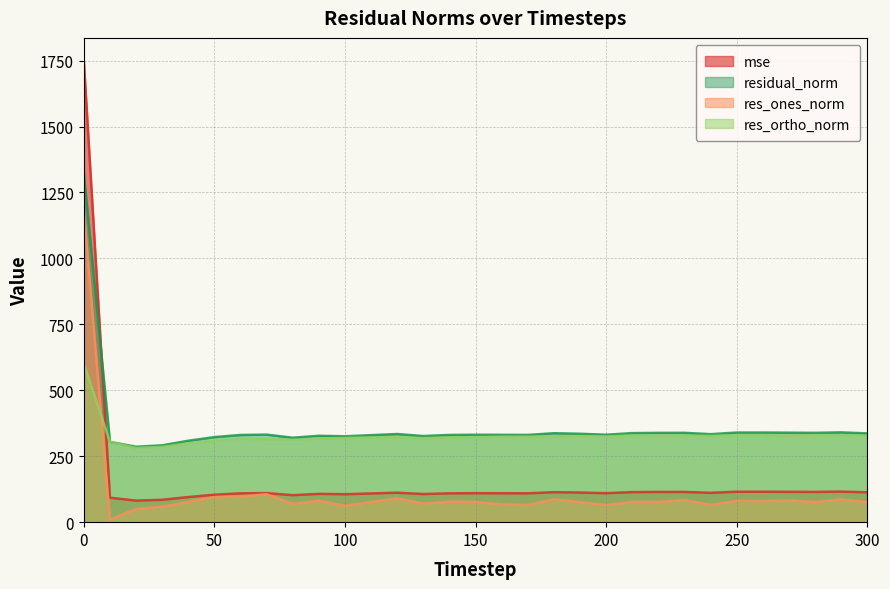

What is the spread (max minus min) of values at 240?

268.2